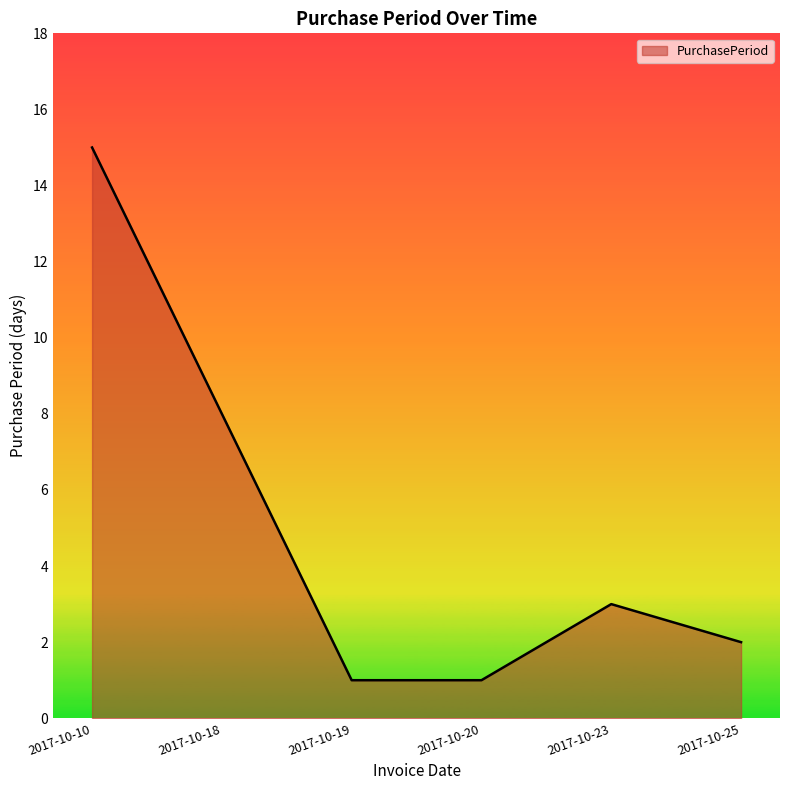

At which category does the data reach its first local peak?

2017-10-23